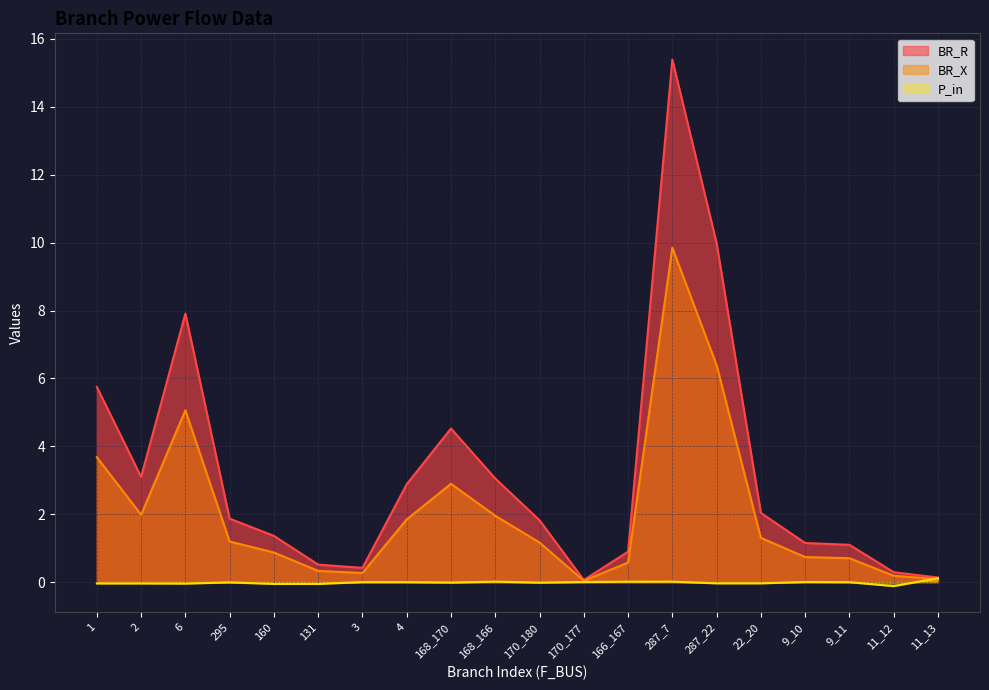

Where does the BR_R series first go above 1?

1